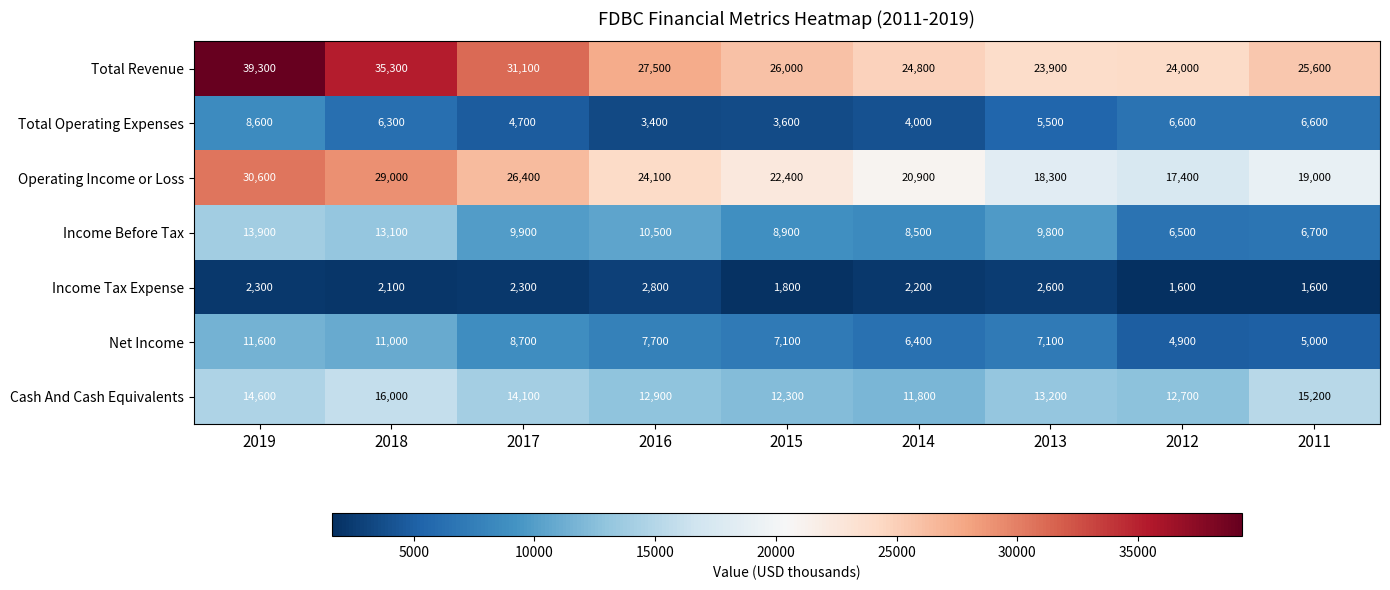

At which category does the chart reach its peak across all series?

2019